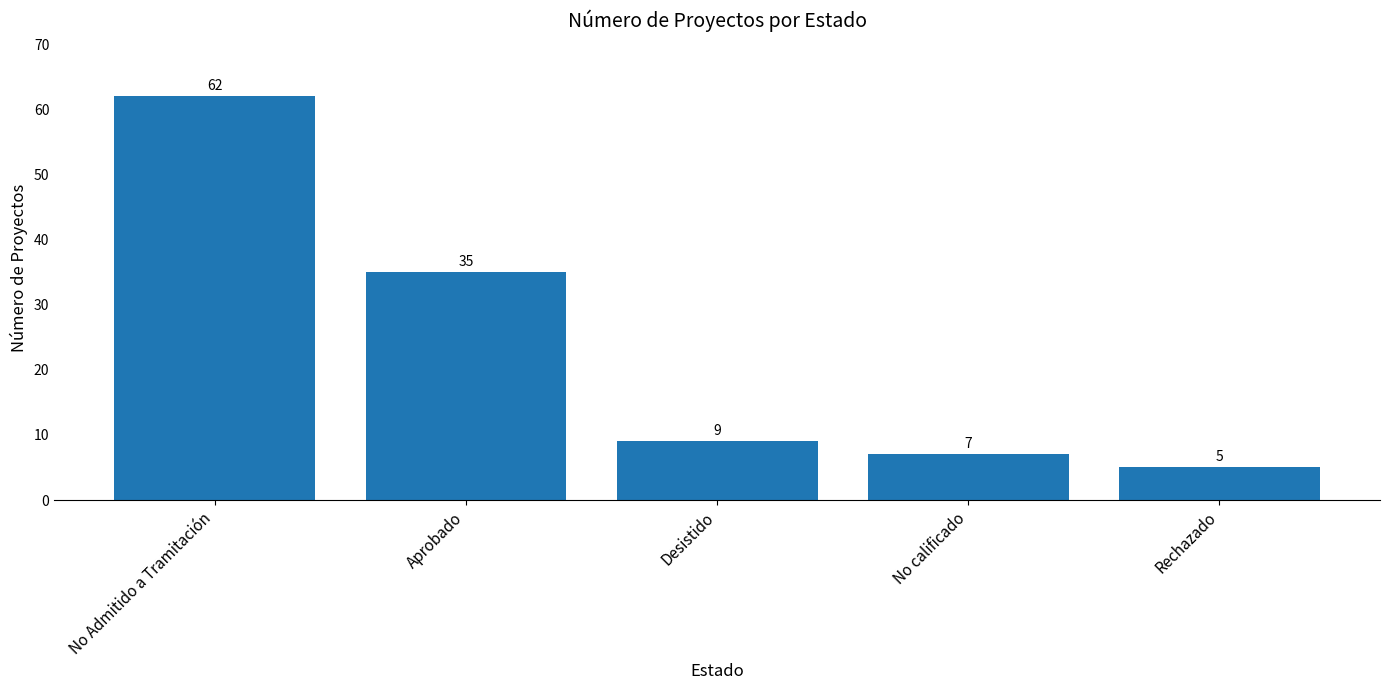

What is the maximum value shown in the chart?

62